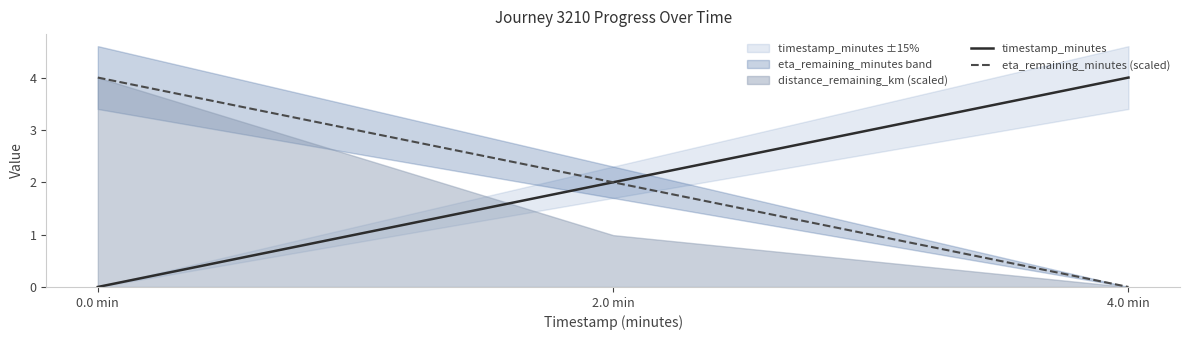

Is this an area chart (filled region under the line)?

No